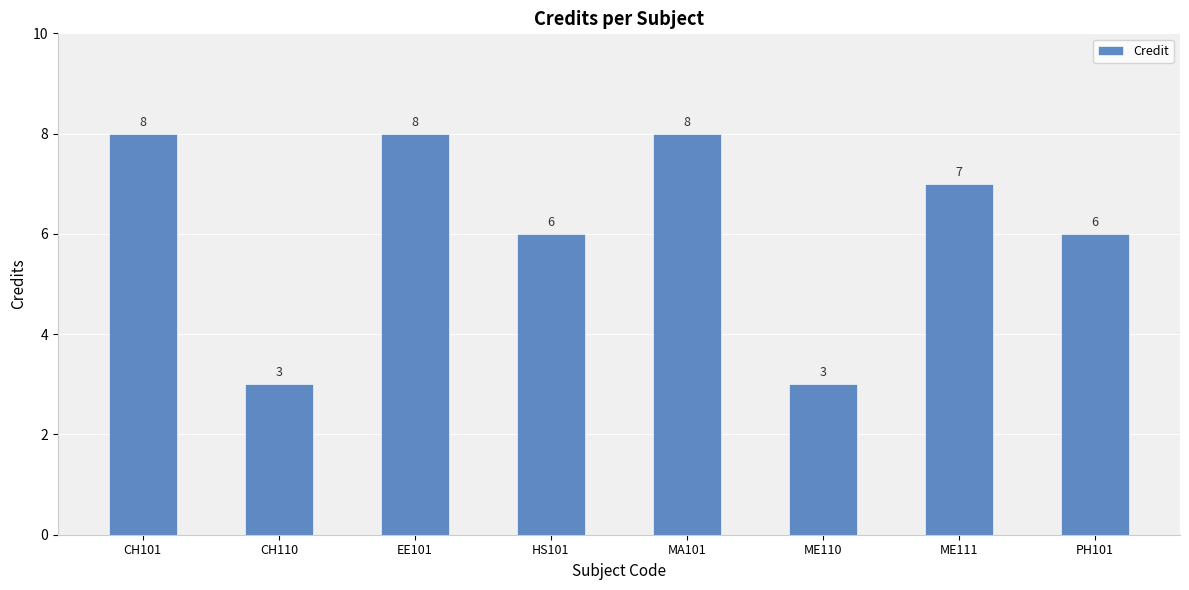

Reading right to left, list all the values displayed in this chart.

PH101=6	ME111=7	ME110=3	MA101=8	HS101=6	EE101=8	CH110=3	CH101=8